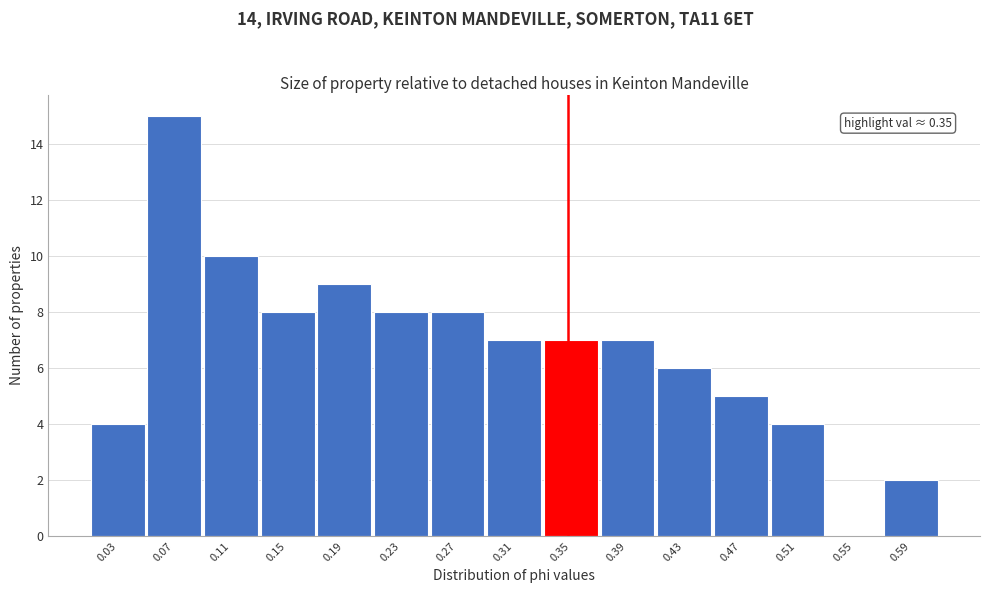

Over which range of the x-axis is the bar tallest?

0.055 to 0.095